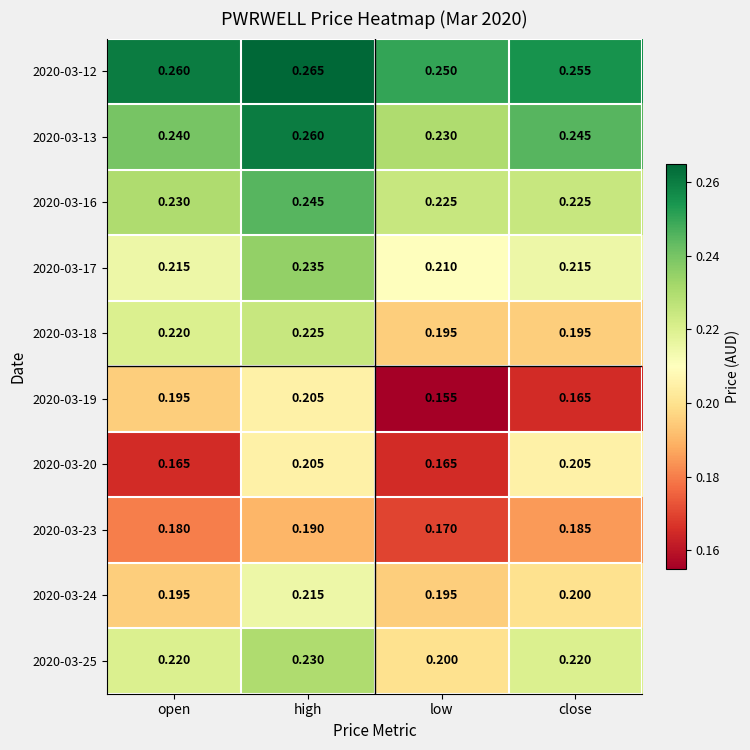

How many data points does each series have?

4